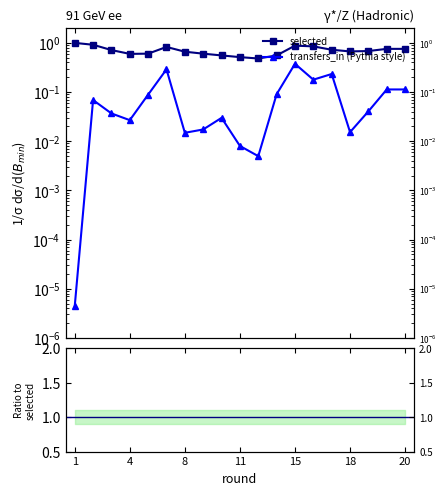

True or false: ratio and selected cross at least once.

False